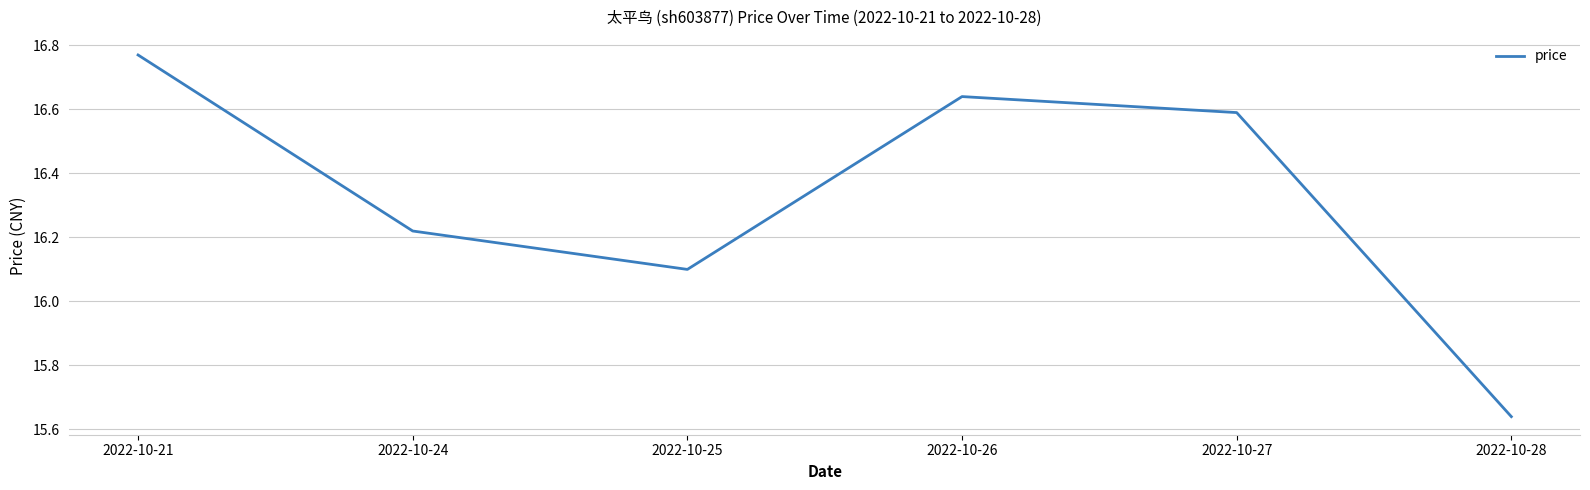

The chart shows a value of 16.6 at 2022-10-27. True or false?

True